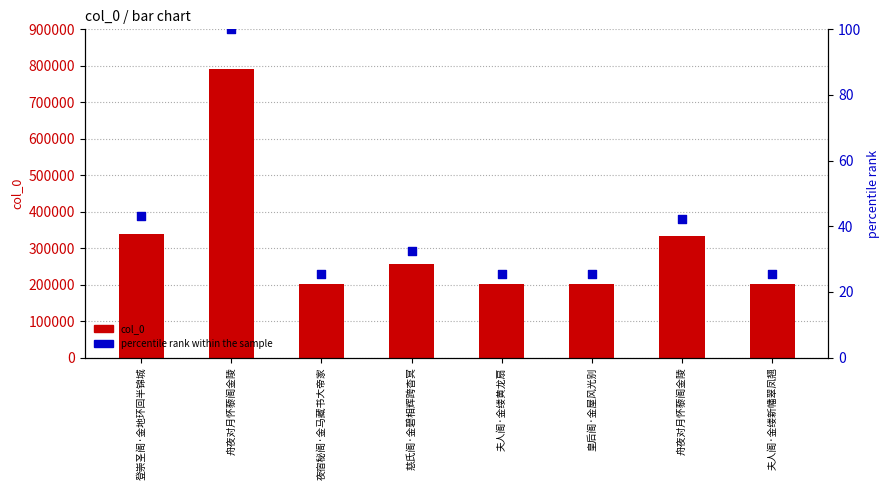

At which category is the sum across all series the highest?

舟夜对月怀藜阁金陵